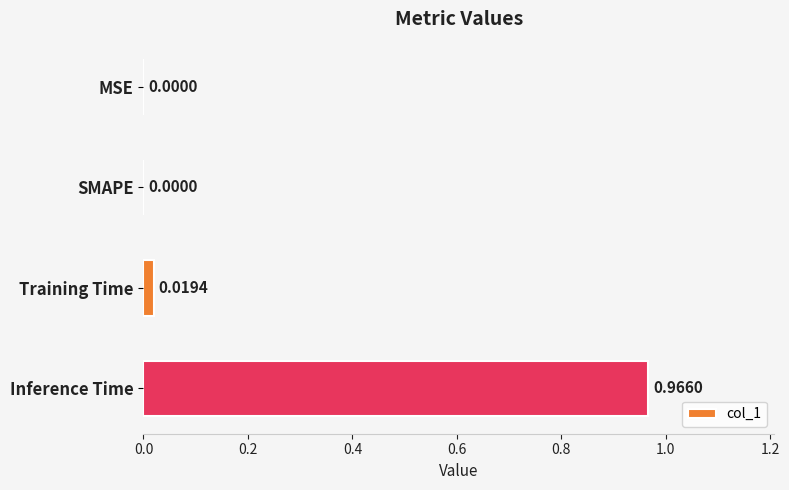

Which has a higher value, Training Time or MSE?

Training Time